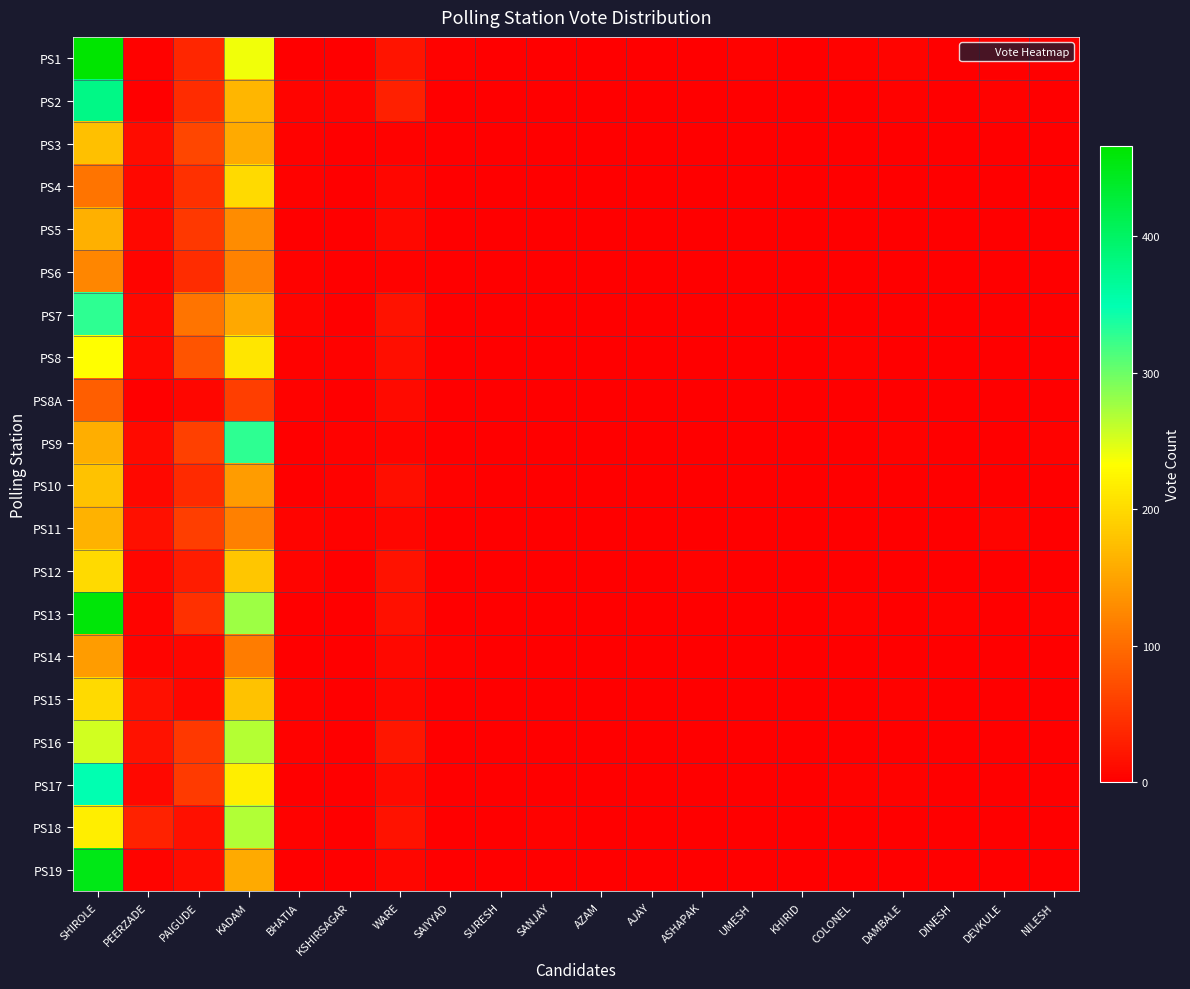

Which label corresponds to the smallest value in the chart?

KSHIRSAGAR